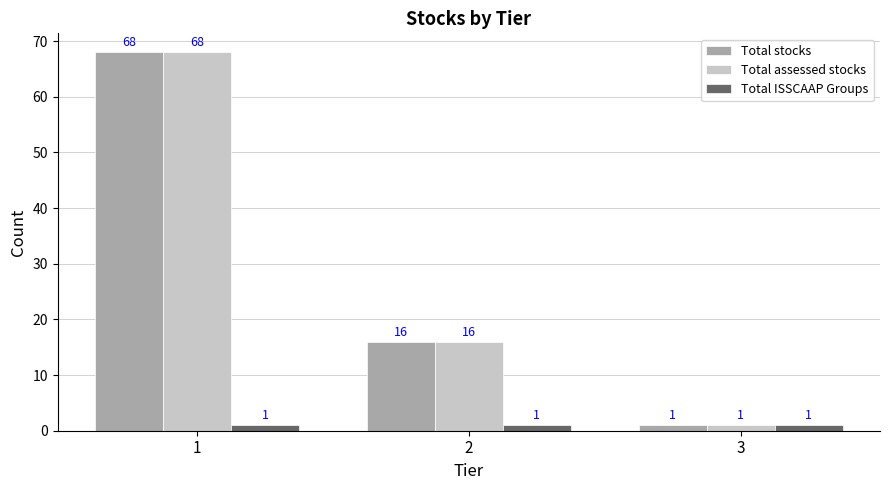

Reading left to right, extract all data points from this chart.

Total stocks: 1=68	2=16	3=1
Total assessed stocks: 1=68	2=16	3=1
Total ISSCAAP Groups: 1=1	2=1	3=1